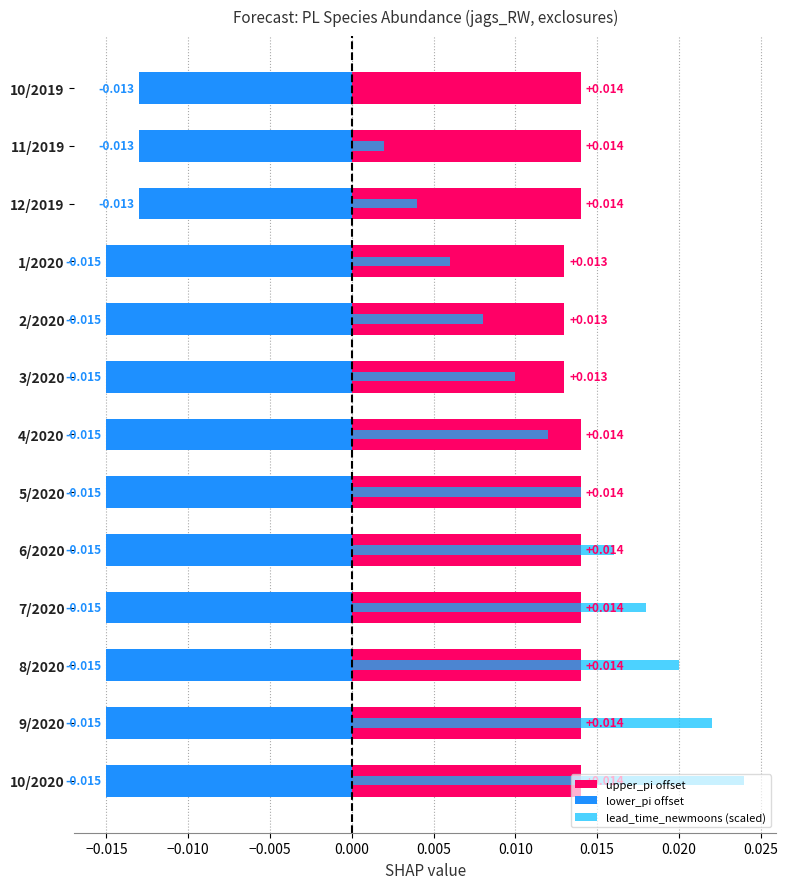

List the series in order of their peak value, highest first.

lead_time_newmoons (scaled), upper_pi offset, lower_pi offset